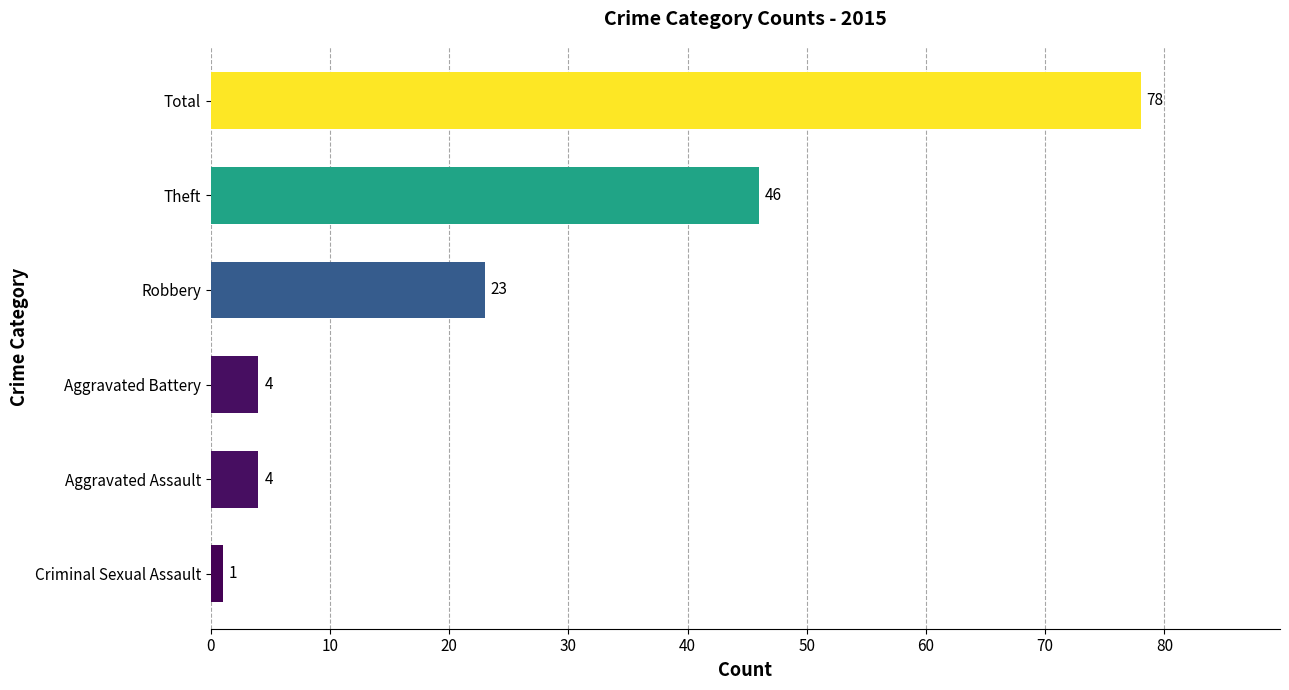

Is it true that the value at Robbery is 23?

True